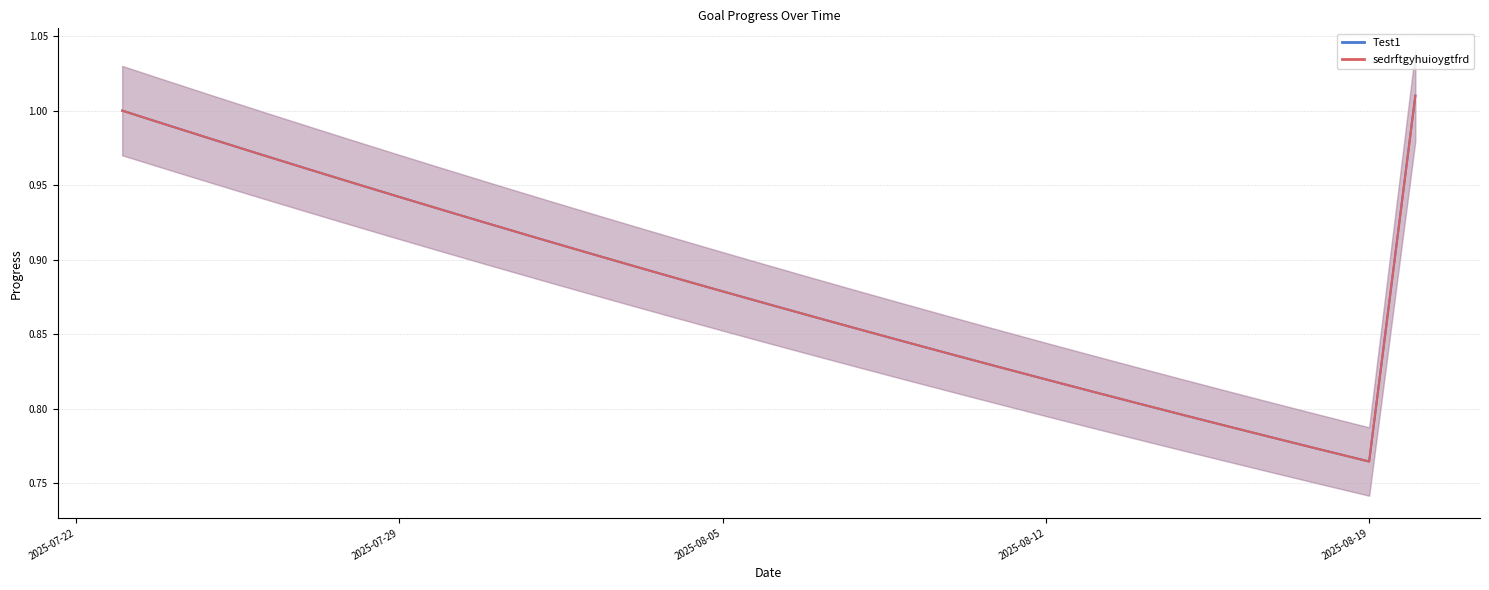

True or false: sedrftgyhuioygtfrd has a value of 0.9 at 2025-08-01.

True